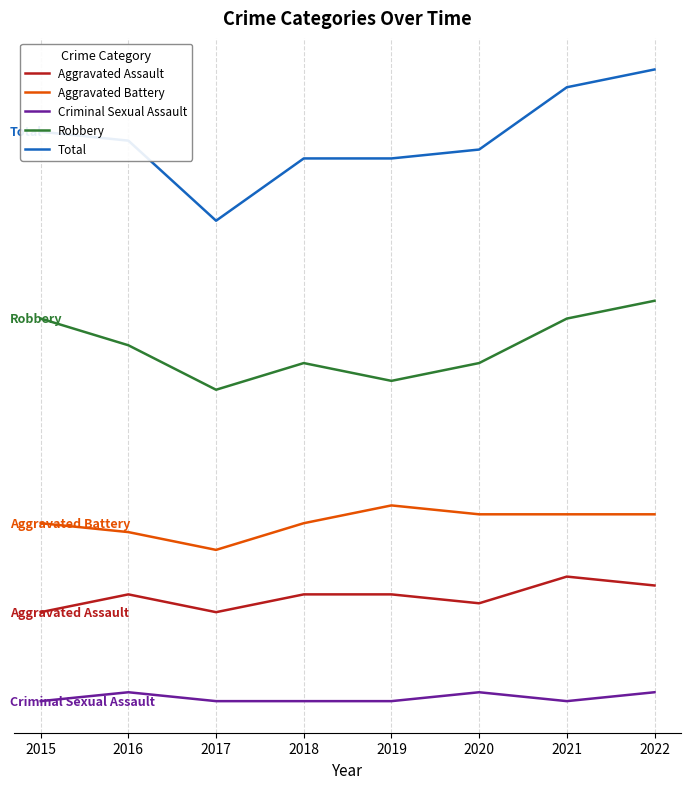

Which category has the lowest value in the Criminal Sexual Assault series?

2015